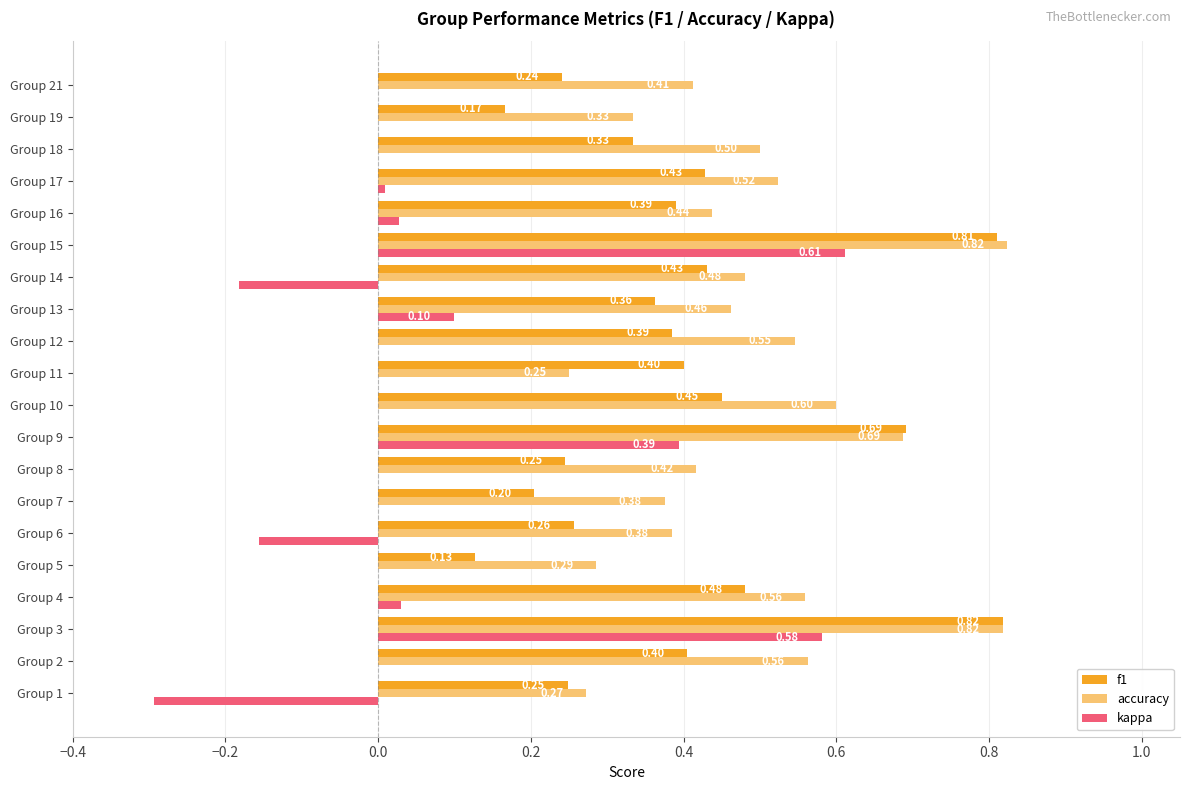

Between Group 4 and Group 15, which series saw the biggest shift?

kappa